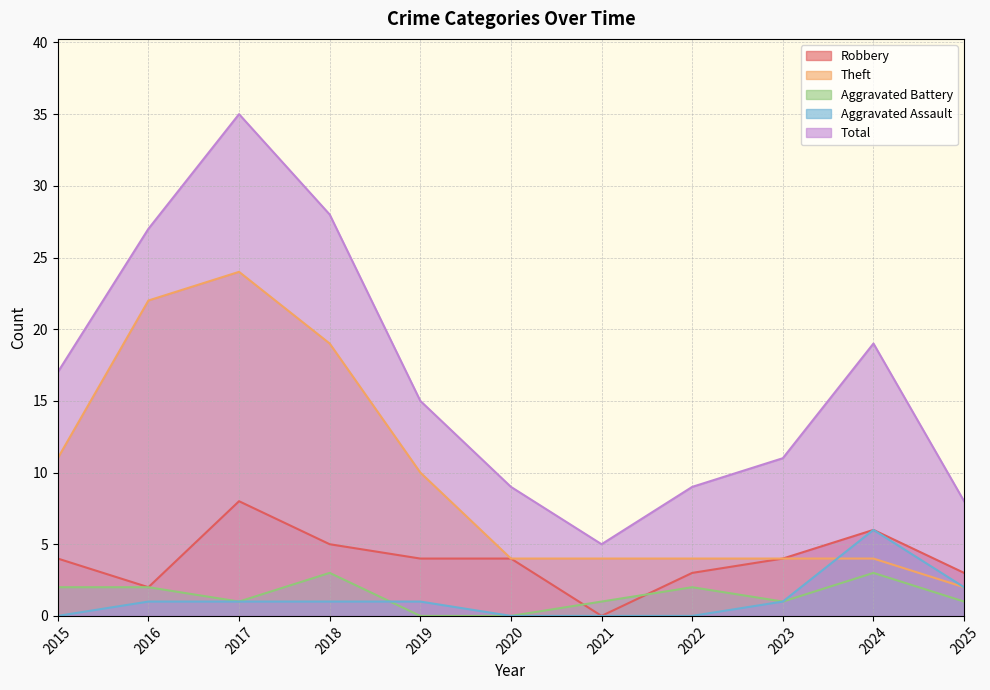

Reading left to right, list all the values displayed in this chart.

Robbery: 4	2	8	5	4	4	0	3	4	6	3
Theft: 11	22	24	19	10	4	4	4	4	4	2
Aggravated Battery: 2	2	1	3	0	0	1	2	1	3	1
Aggravated Assault: 0	1	1	1	1	0	0	0	1	6	2
Total: 17	27	35	28	15	9	5	9	11	19	8